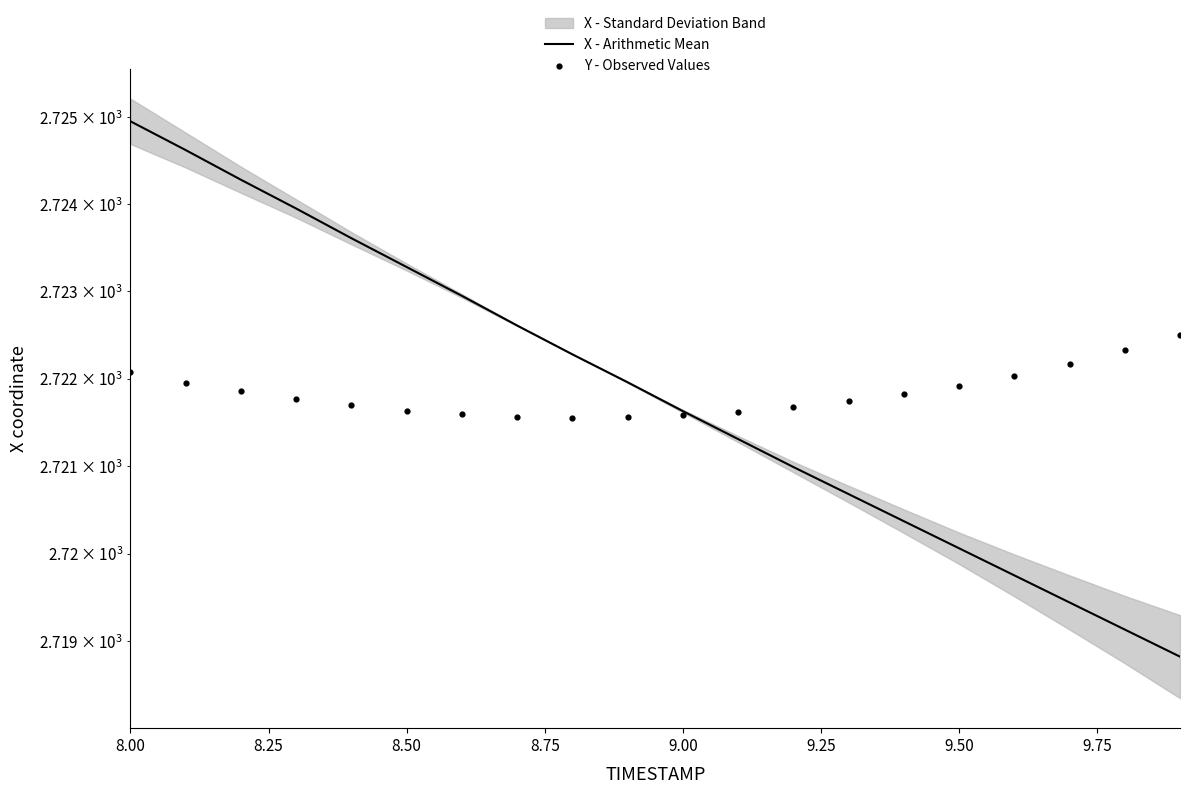

Which series has the largest Y range (max minus min)?

X - Arithmetic Mean